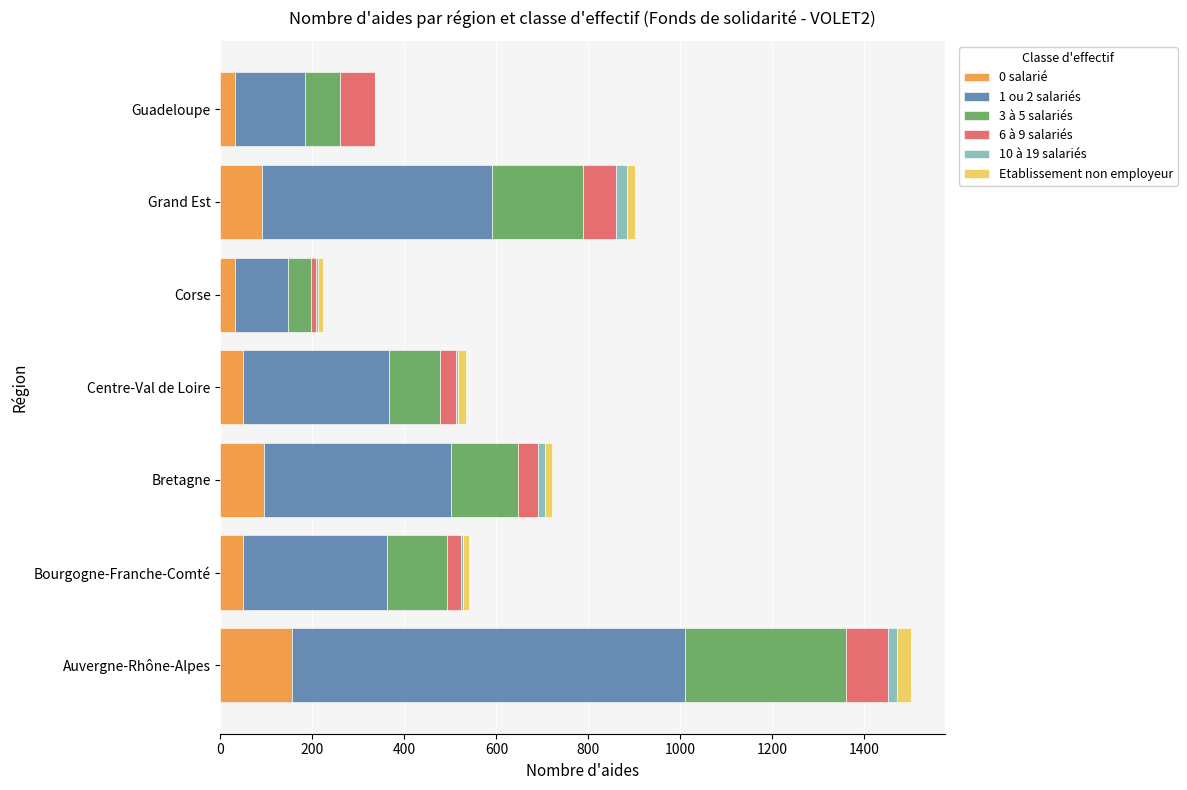

Is it true that 0 salarié equals 32 at Grand Est?

False